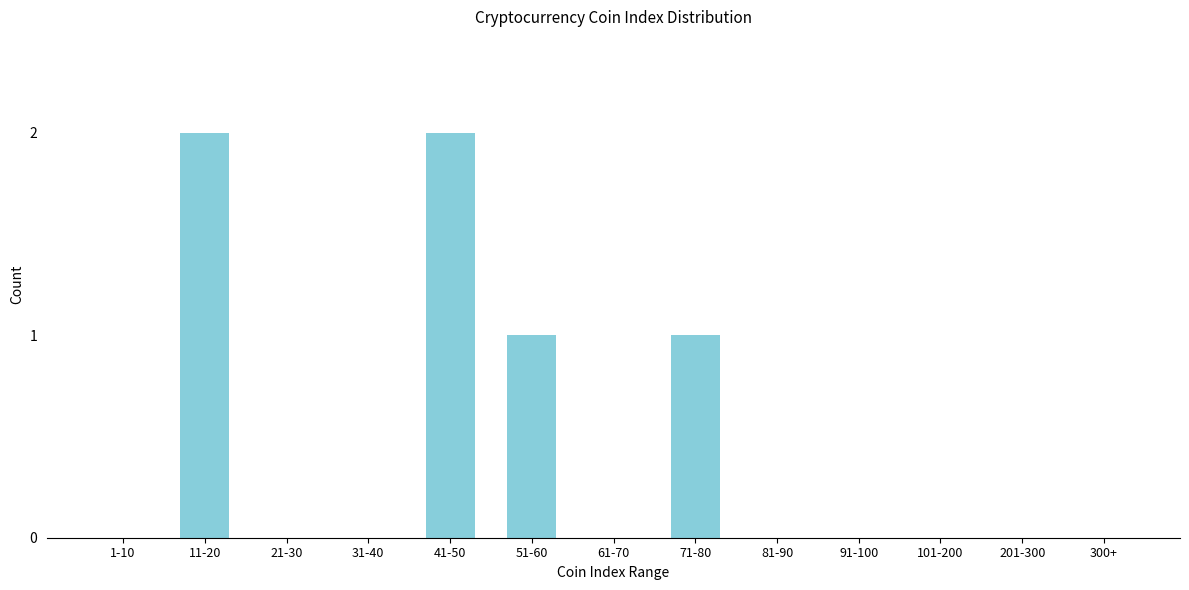

Reading left to right, list all the values displayed in this chart.

1-10=0	11-20=2	21-30=0	31-40=0	41-50=2	51-60=1	61-70=0	71-80=1	81-90=0	91-100=0	101-200=0	201-300=0	300+=0